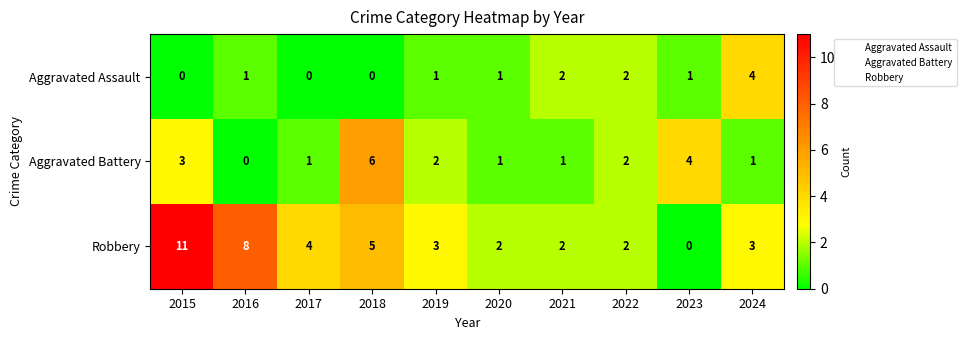

The Robbery series shows 1 at 2022. True or false?

False